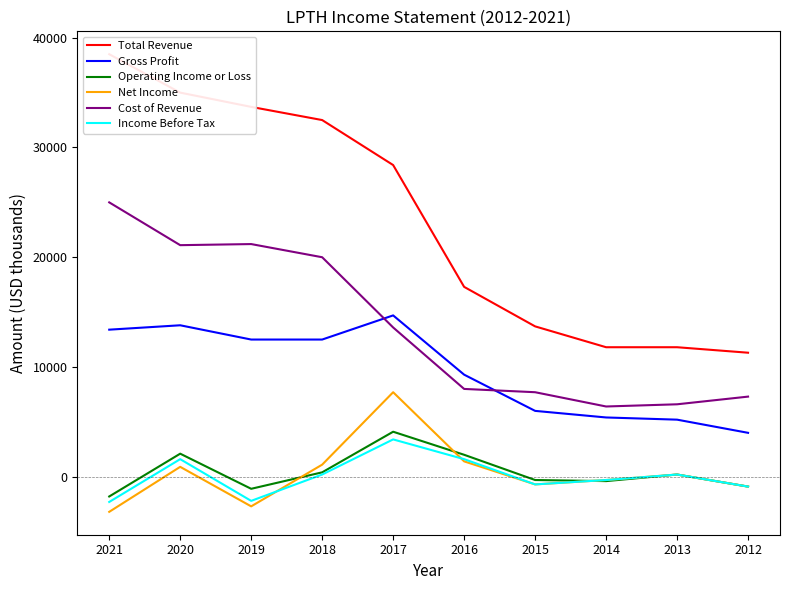

Rank the series at 2014 from highest to lowest value.

Total Revenue, Cost of Revenue, Gross Profit, Net Income, Income Before Tax, Operating Income or Loss